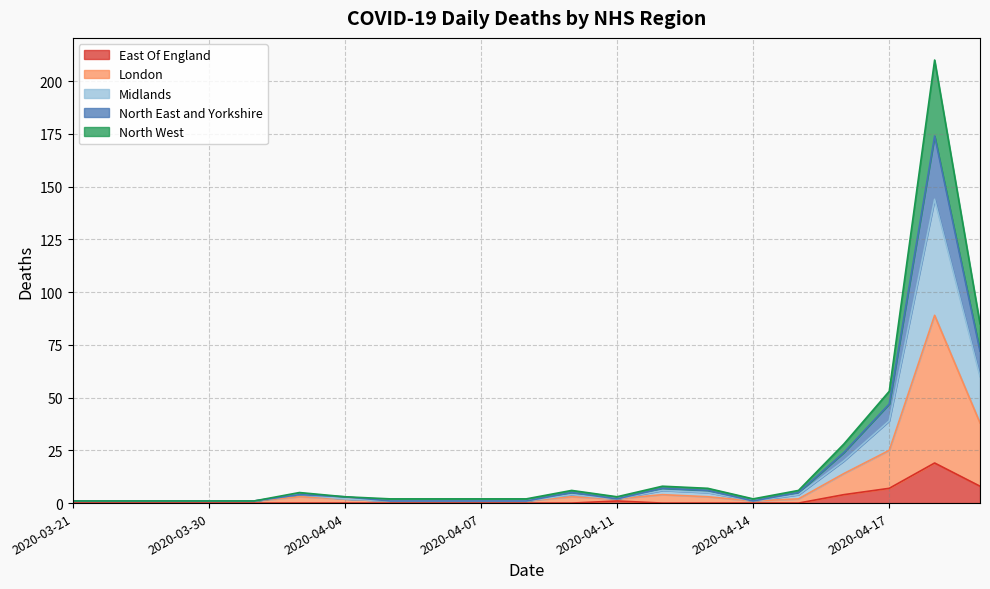

What is the highest value of the East Of England series?

19